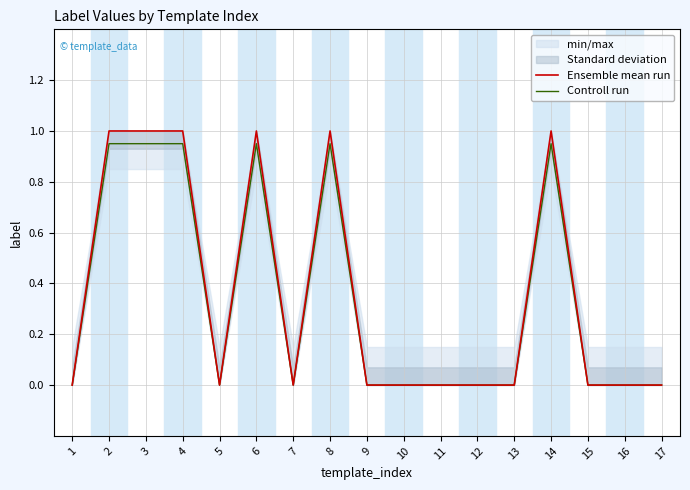

At which label does Ensemble mean run reach its peak?

2